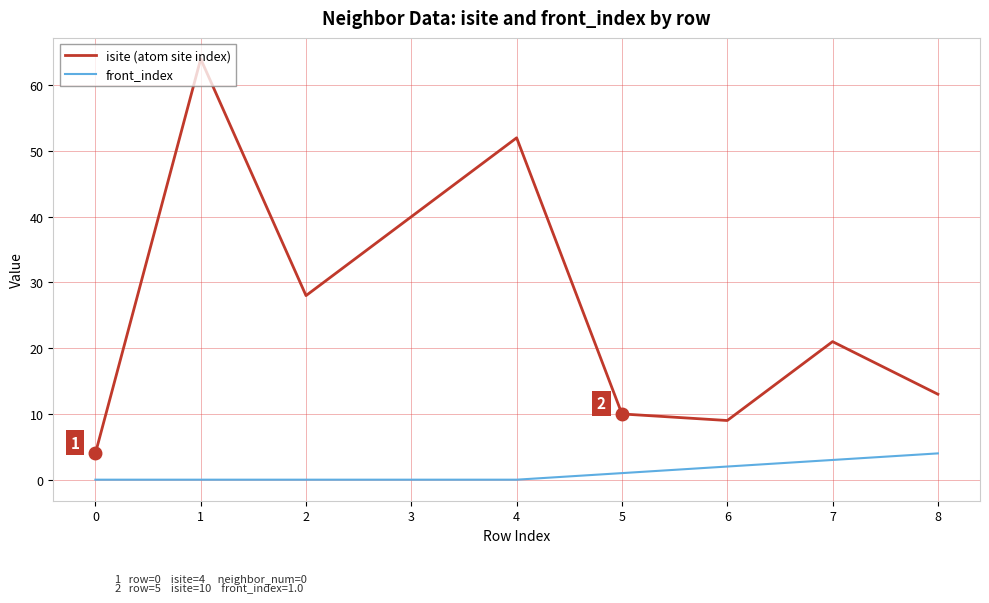

Reading right to left, list all the values displayed in this chart.

isite (atom site index): 8=13	7=21	6=9	5=10	4=52	3=40	2=28	1=64	0=4
front_index: 8=4	7=3	6=2	5=1	4=0	3=0	2=0	1=0	0=0